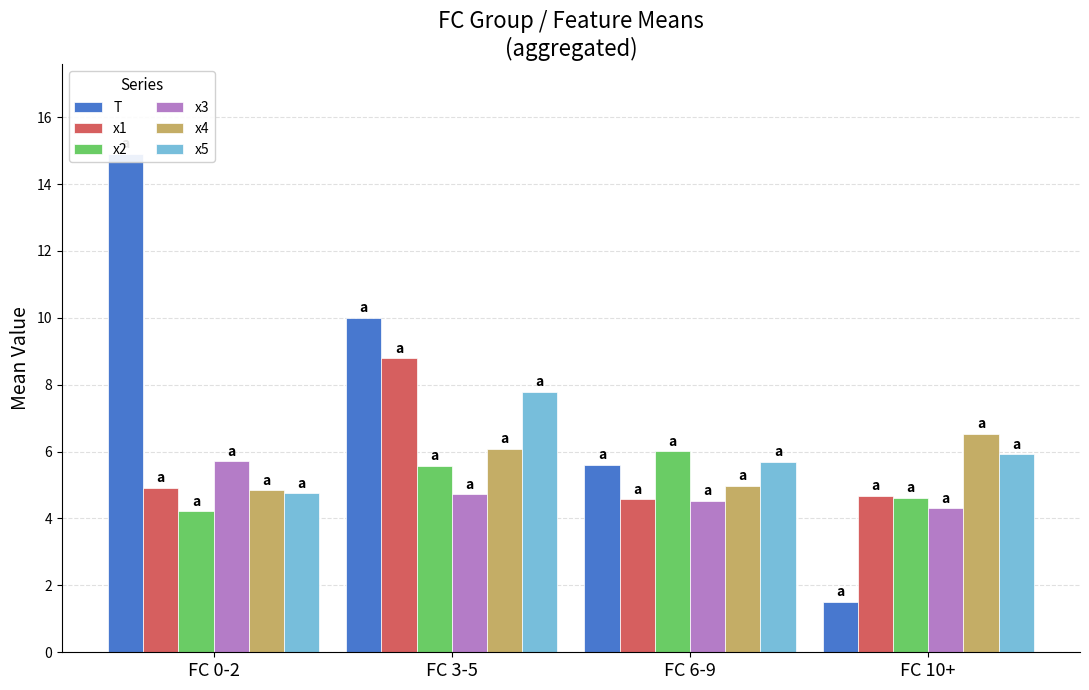

Which series has the largest range (max minus min)?

T